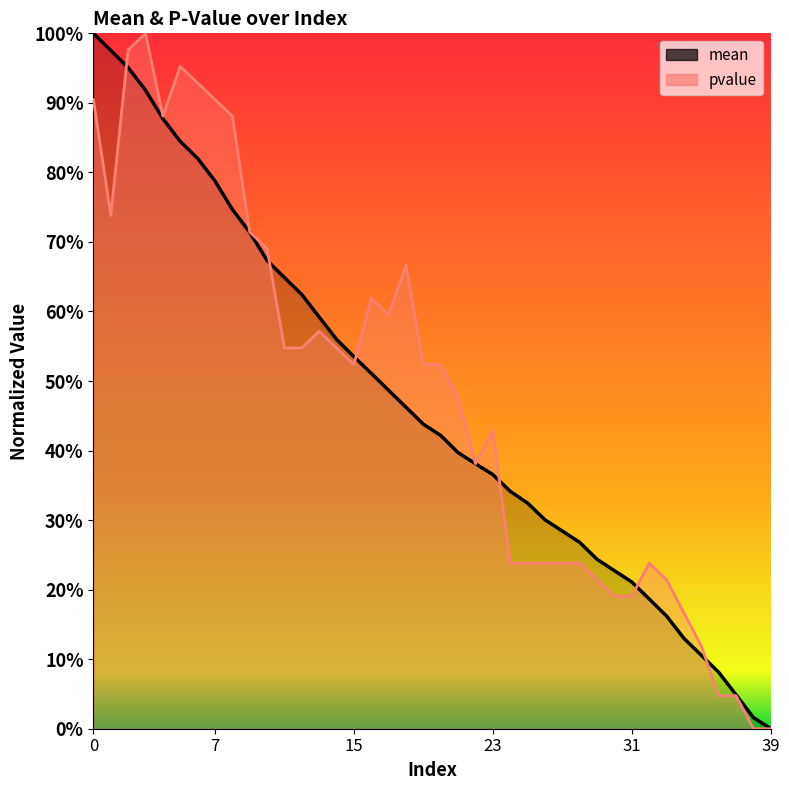

Is the value of mean at 9 greater than the value of pvalue at 4?

No